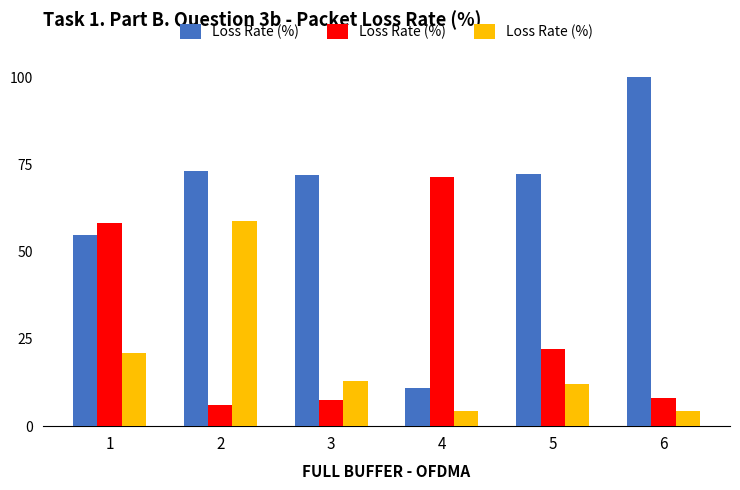

What is the smallest value displayed?

4.3